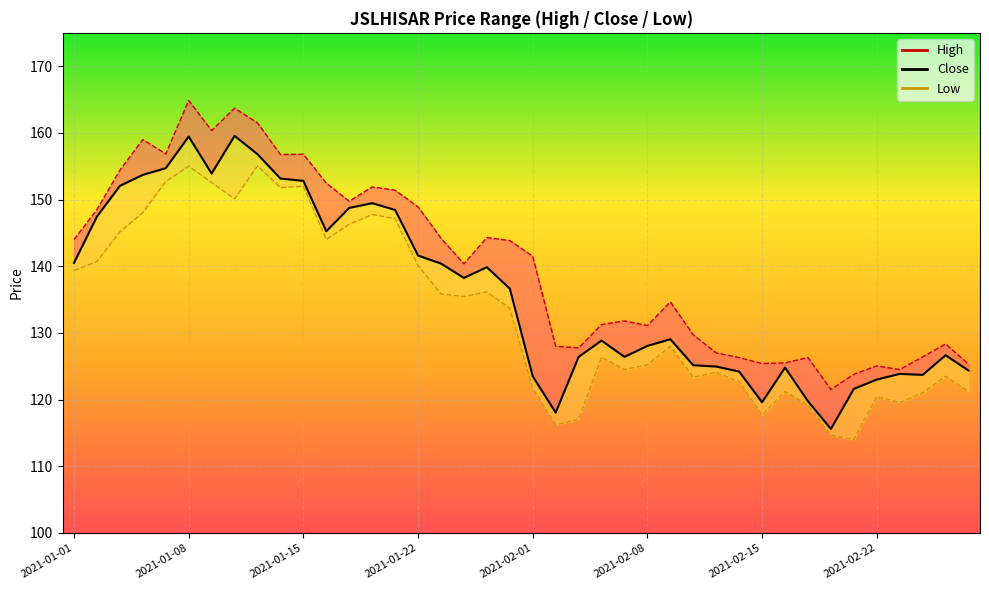

How many data points are less than 136?

20